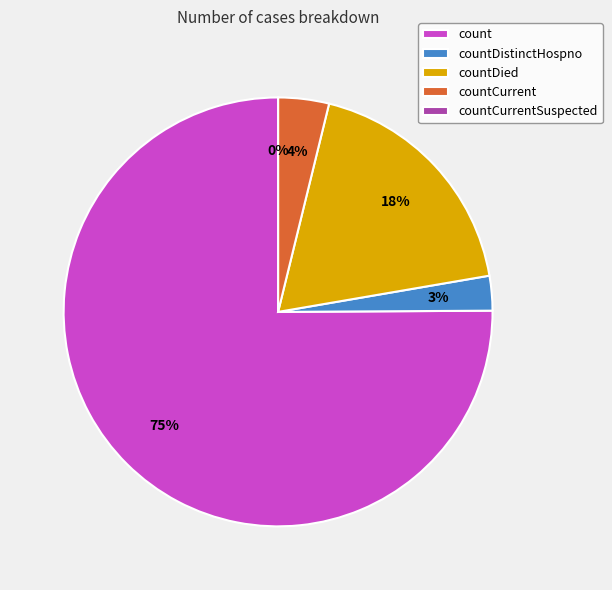

Is count the majority of the pie?

Yes